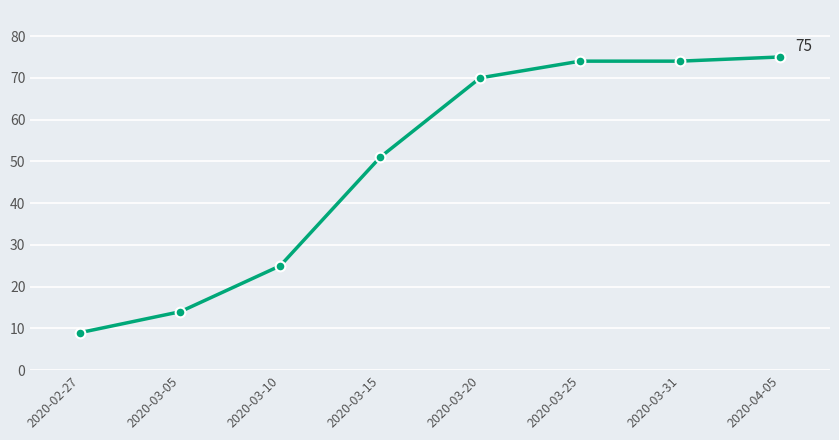

How many values are below 70?

4